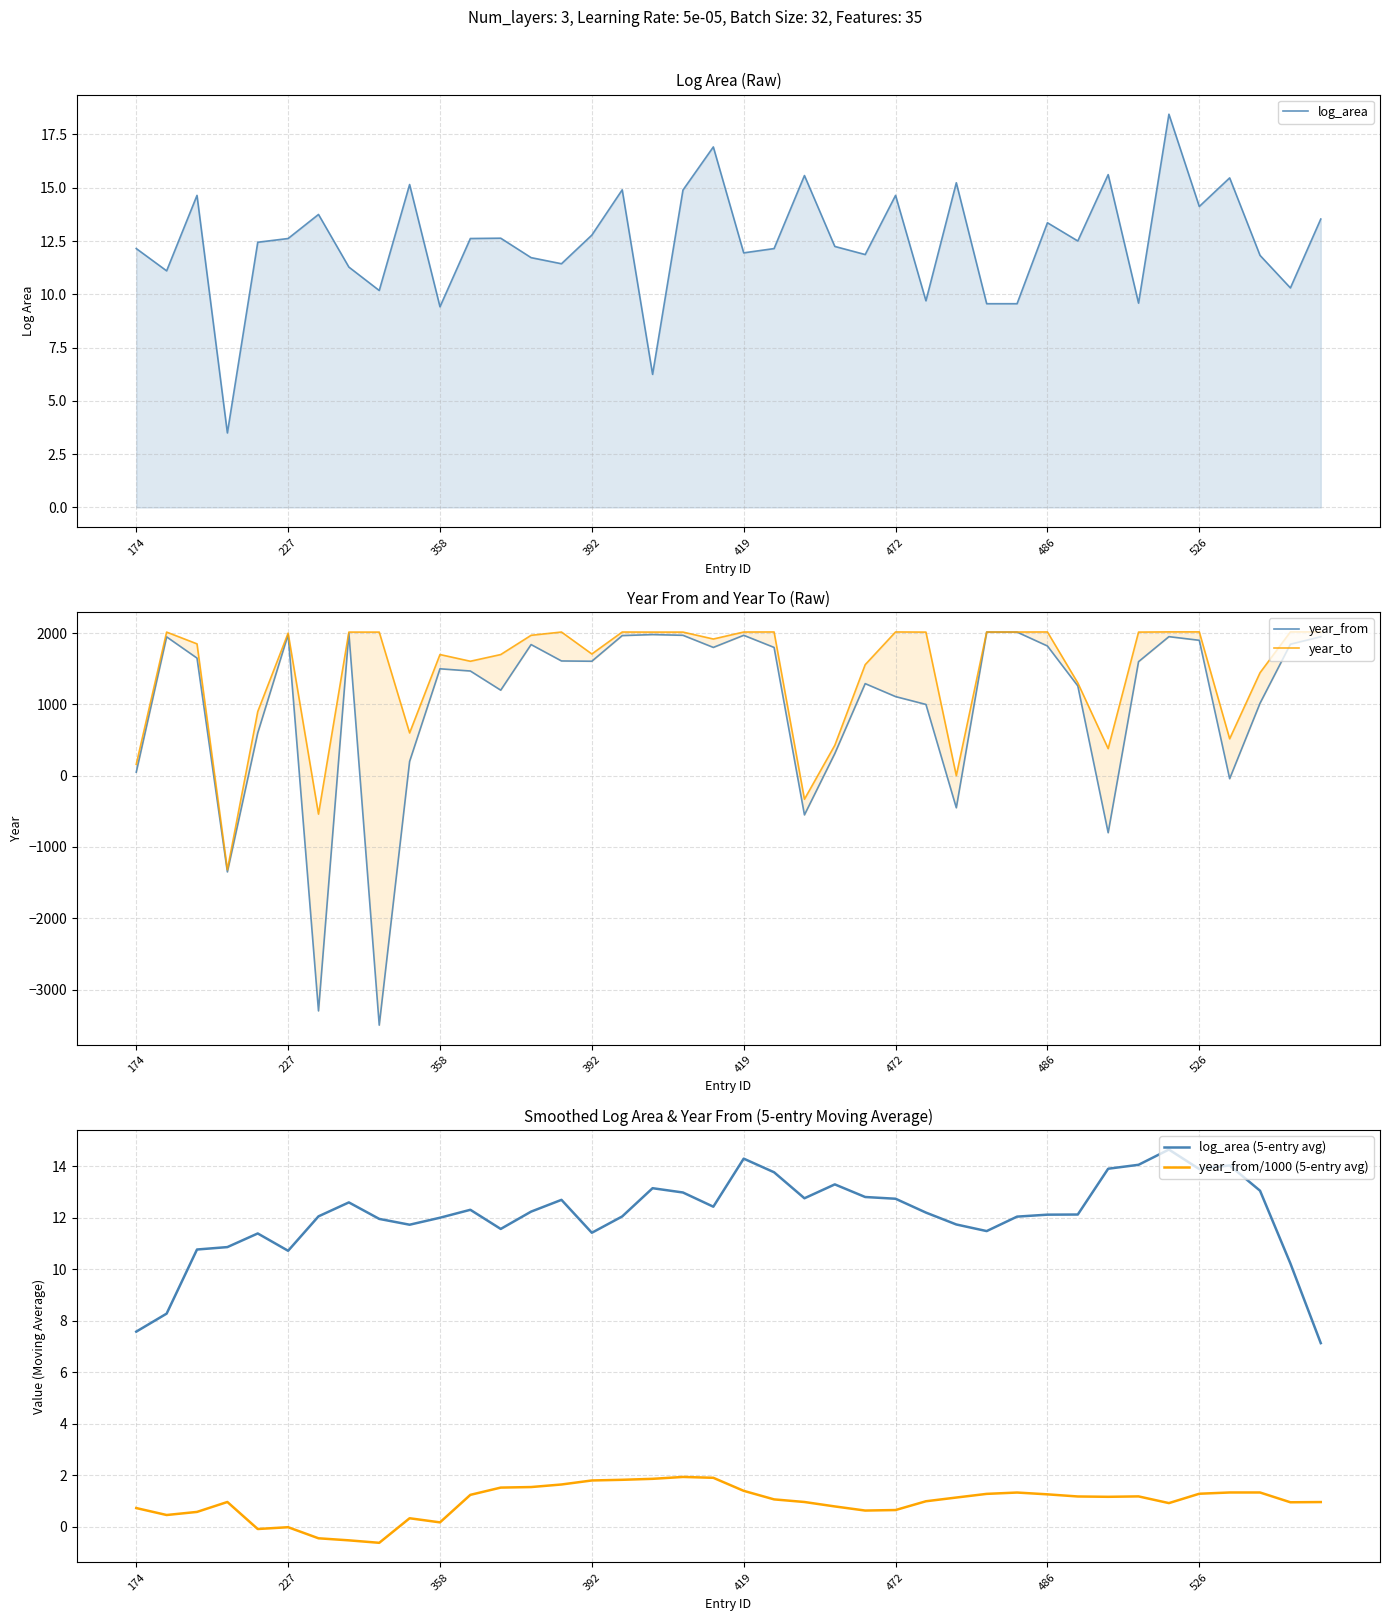

Is the value of year_from at 32 greater than the value of year_from/1000 (5-entry avg) at 9?

No